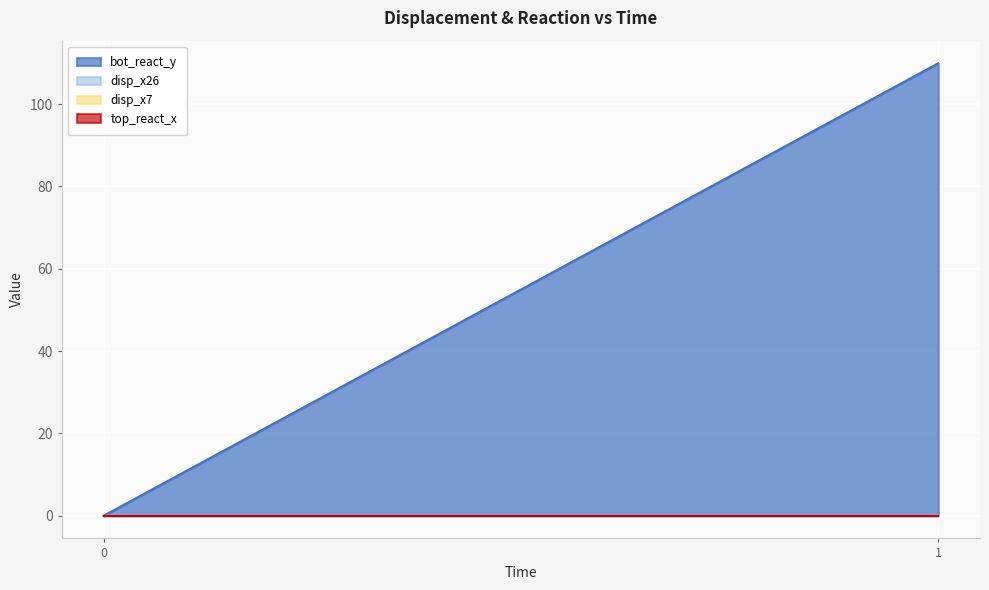

Is the value of disp_x7 at 1 greater than the value of disp_x26 at 1?

No